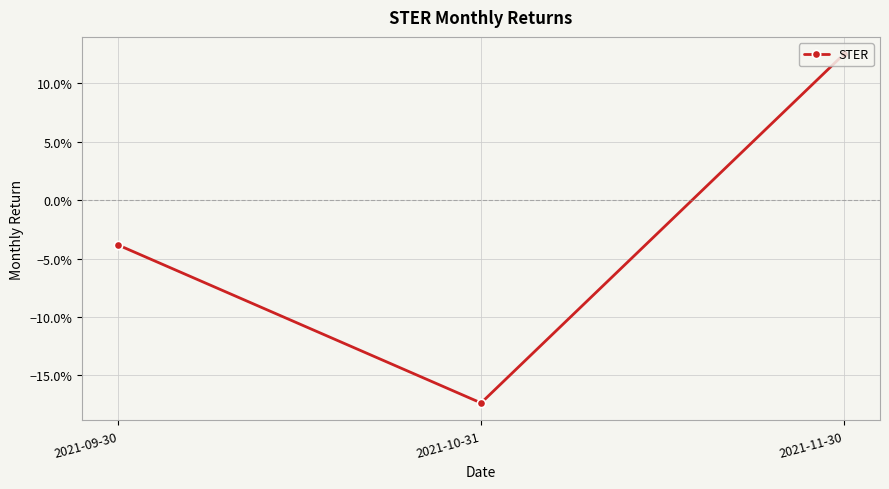

How many values are between 0 and 1?

1